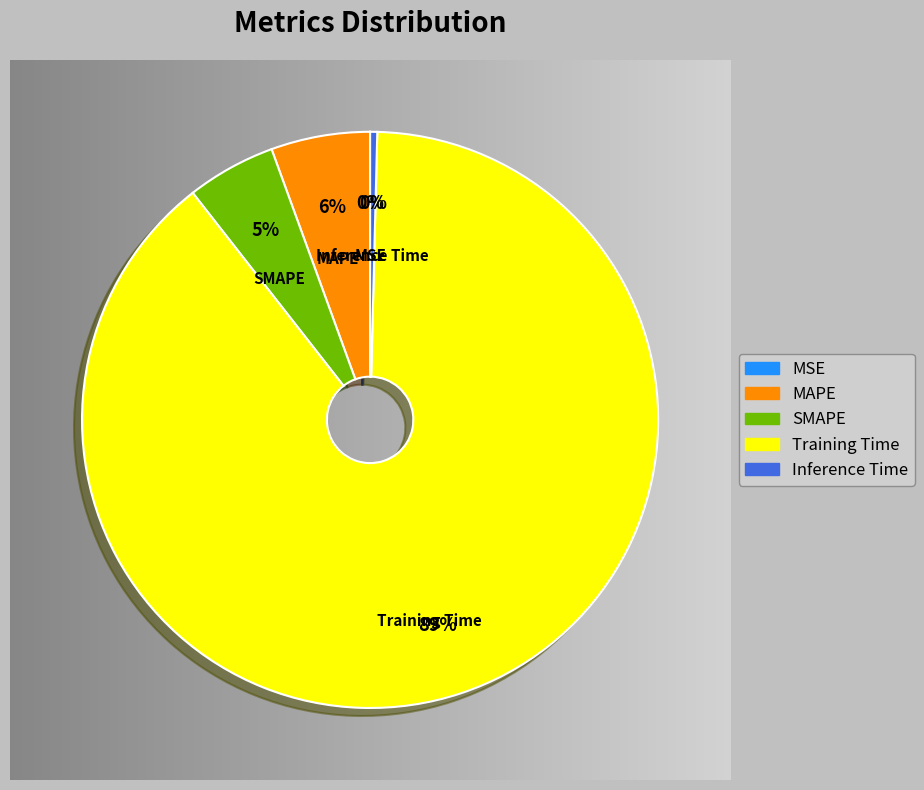

To the nearest percent, what percentage of the pie is Training Time?

89%